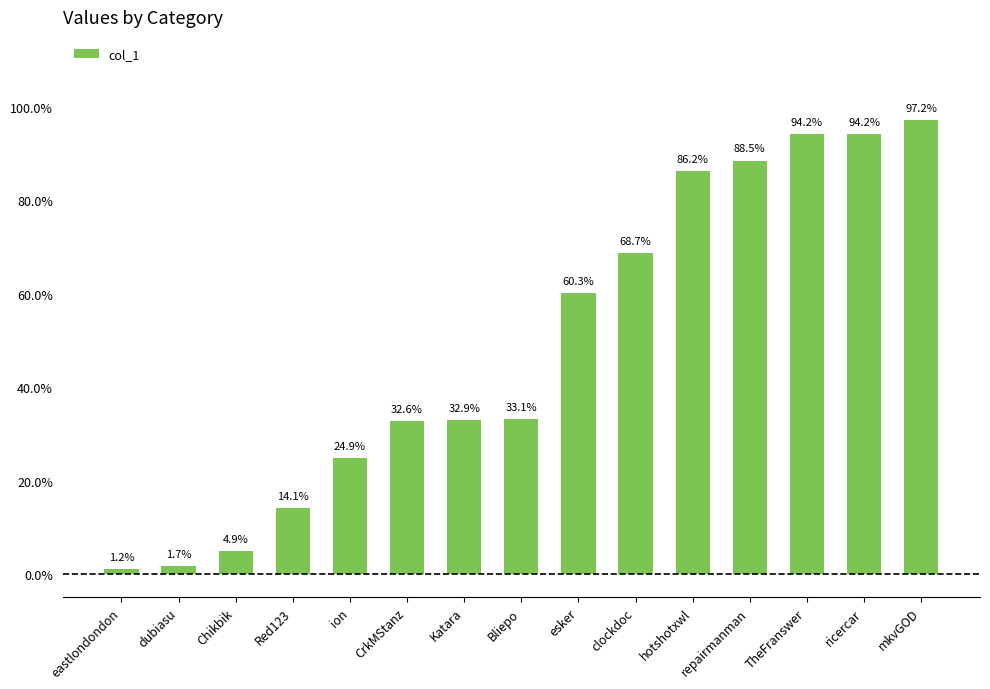

Does the chart contain any negative values?

No